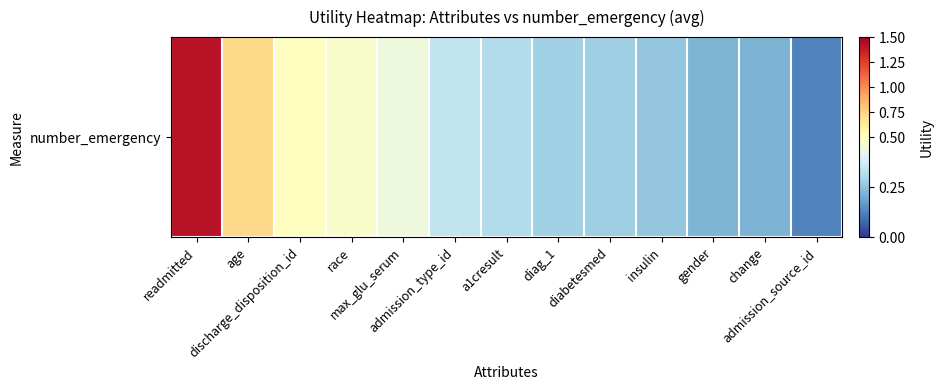

What is the difference between the values at a1cresult and age?

0.4